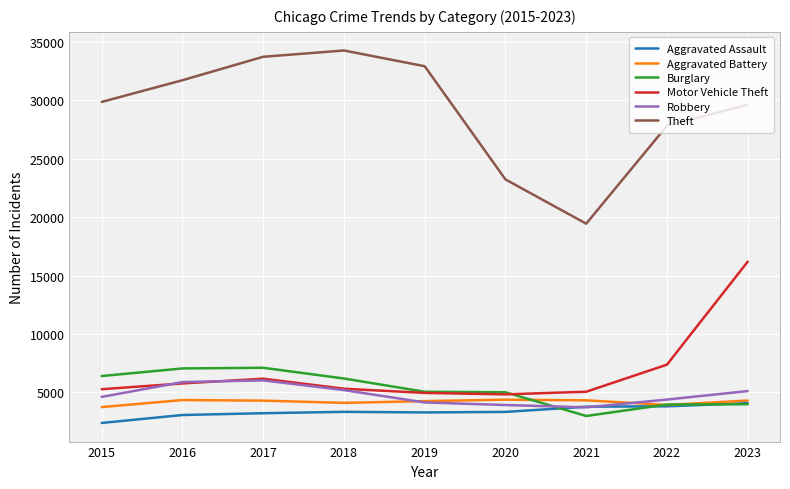

Read the Burglary value at 2017, to the nearest 50.

7100